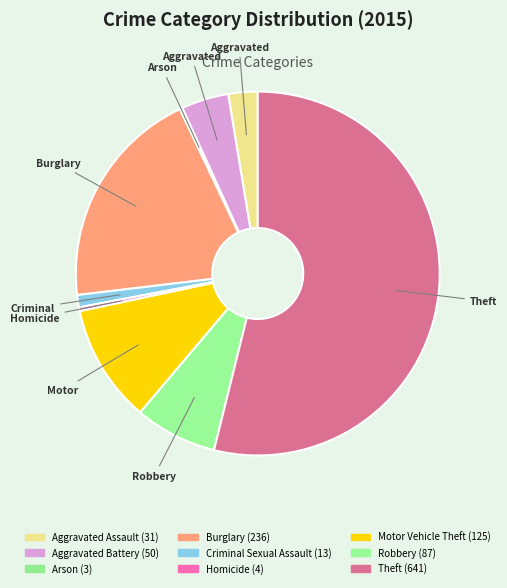

To the nearest percent, what percentage of the pie is Burglary?

20%